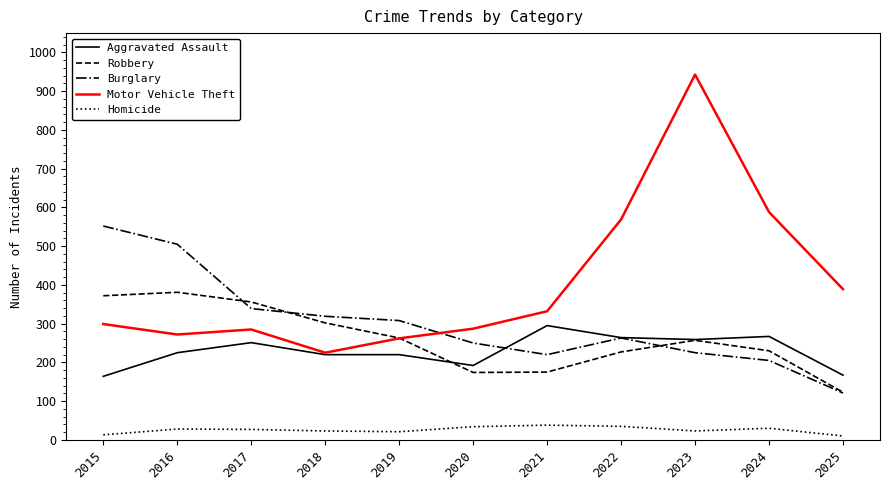

What is the minimum value for Robbery?

123